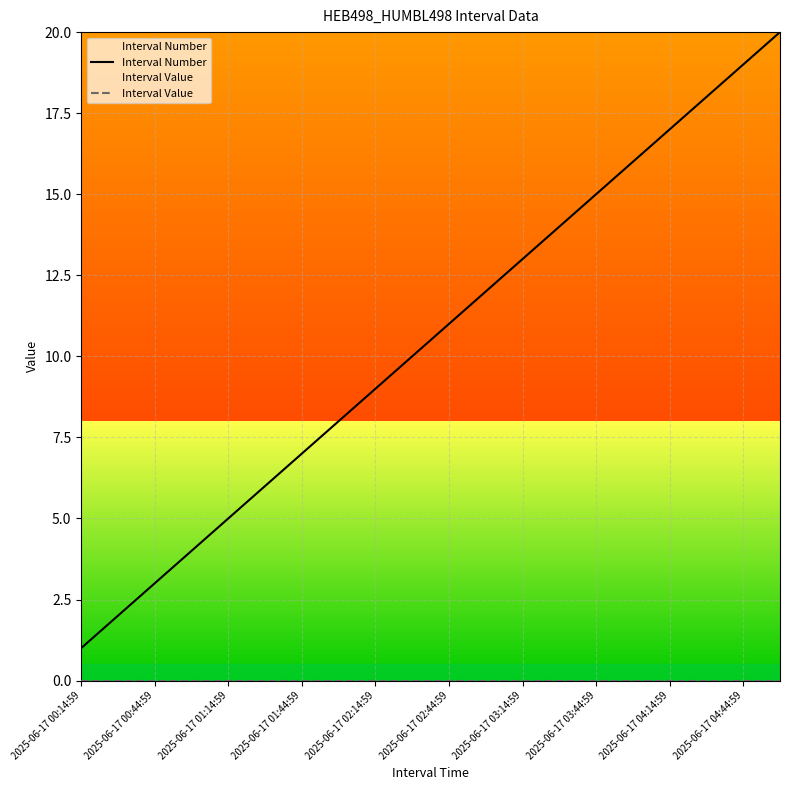

Rank the series by their average value, from lowest to highest.

Interval Value, Interval Number